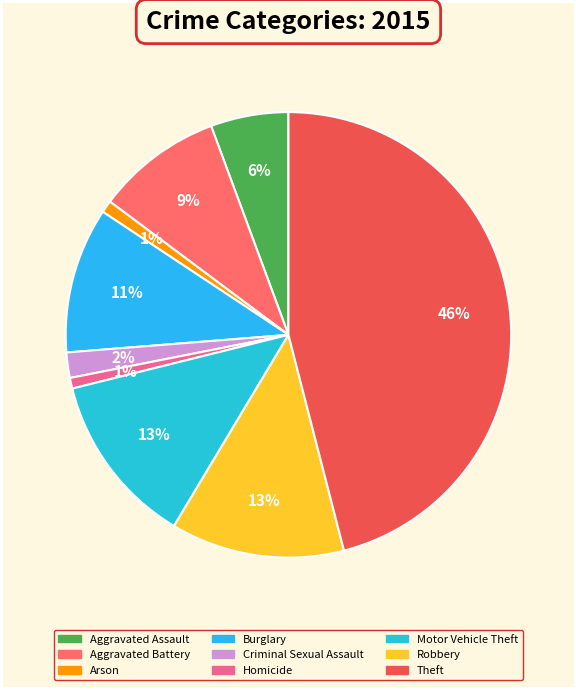

Which slice is the smallest?

Homicide